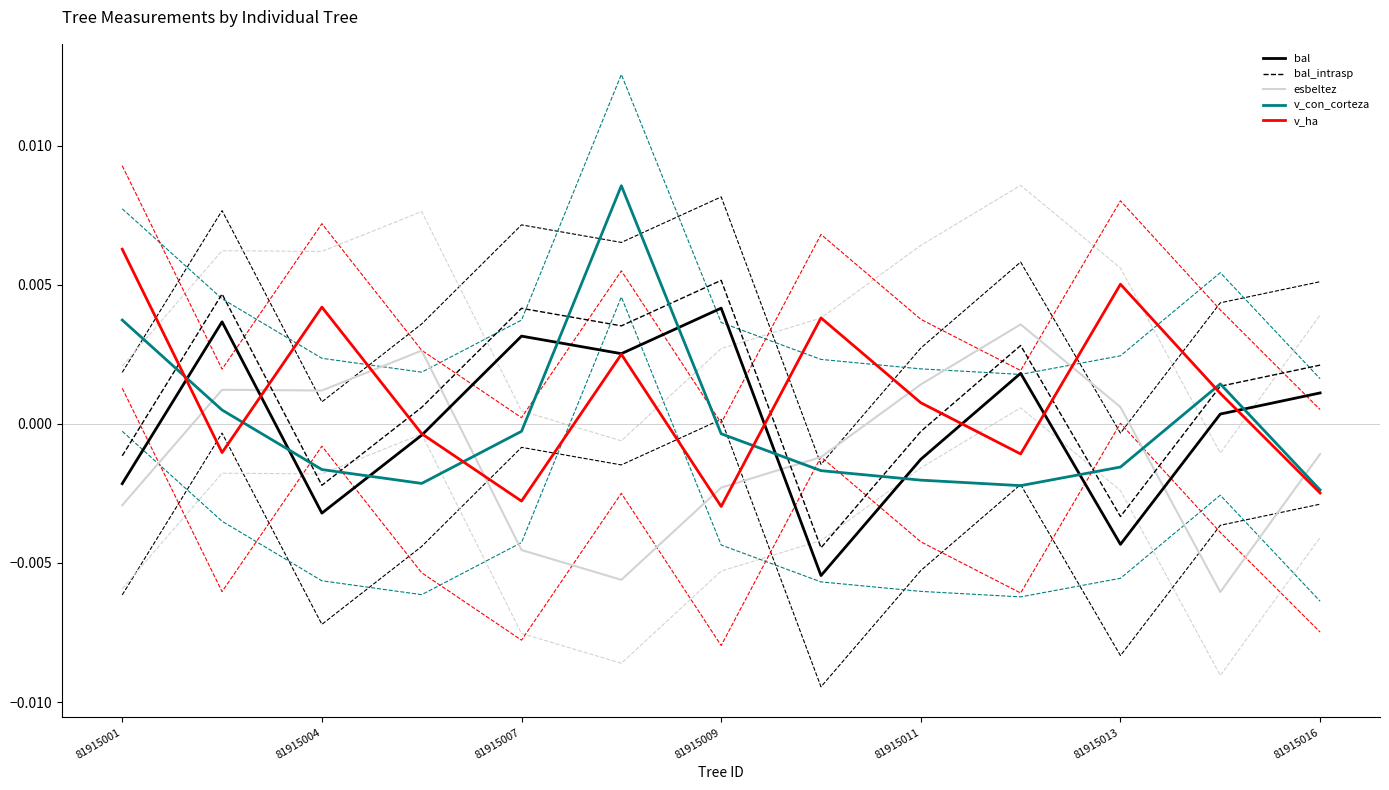

At how many categories does at least one series exceed 0?

13